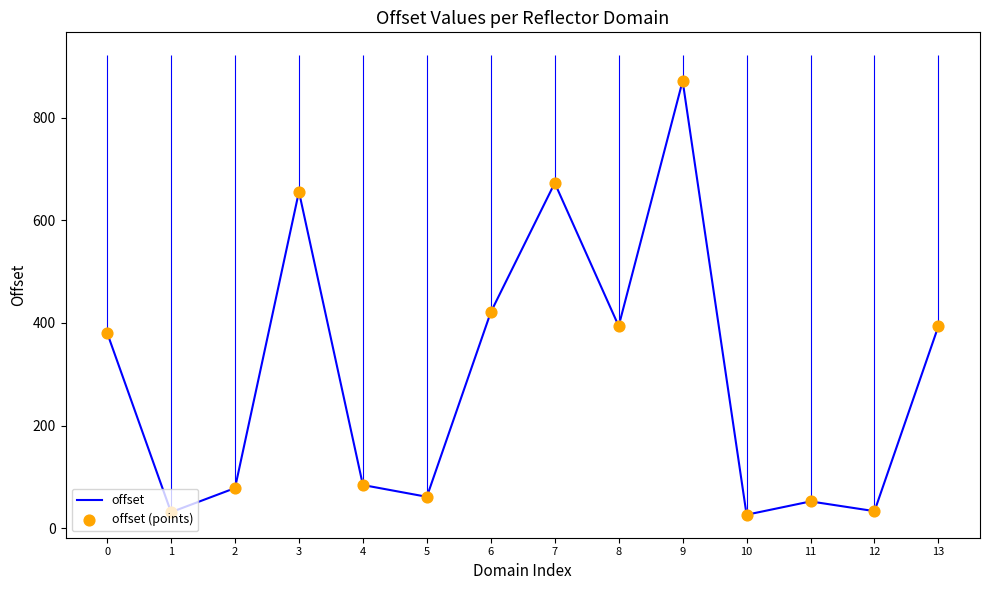

What are all the series names shown in the legend?

offset, offset (points)